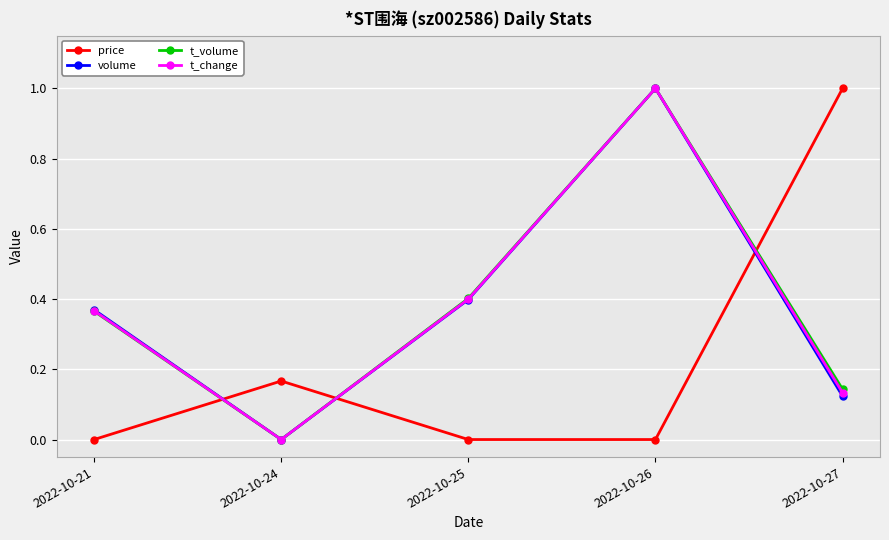

How many data points in t_change are above 0?

4